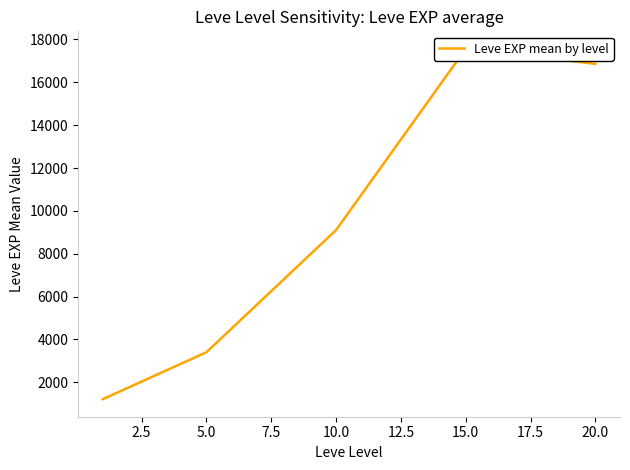

Count the number of categories in the chart.

5